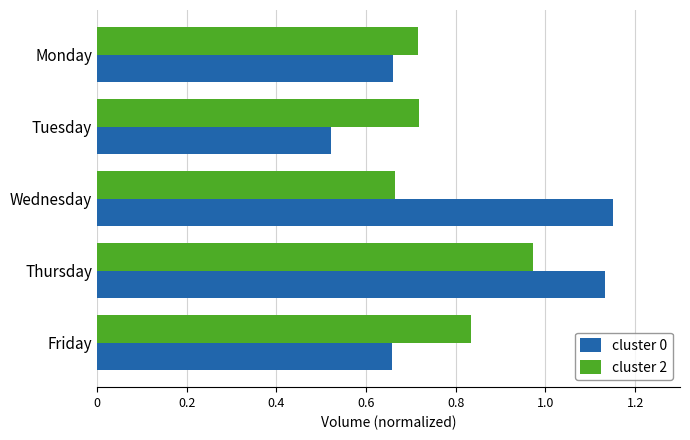

Which series changed the most between Monday and Tuesday?

cluster 0